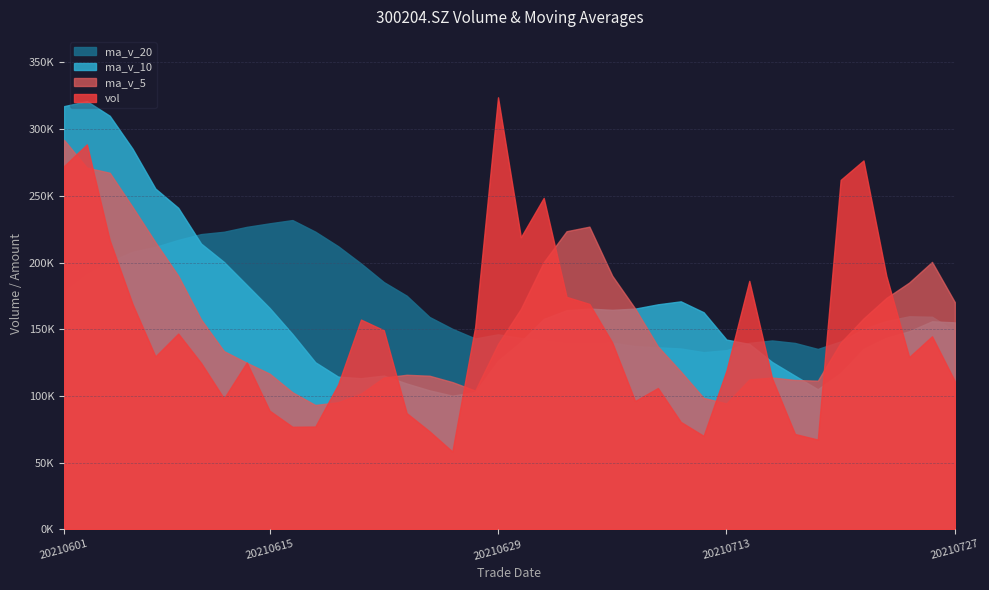

Which series changed the most between 20210707 and 20210727?

vol